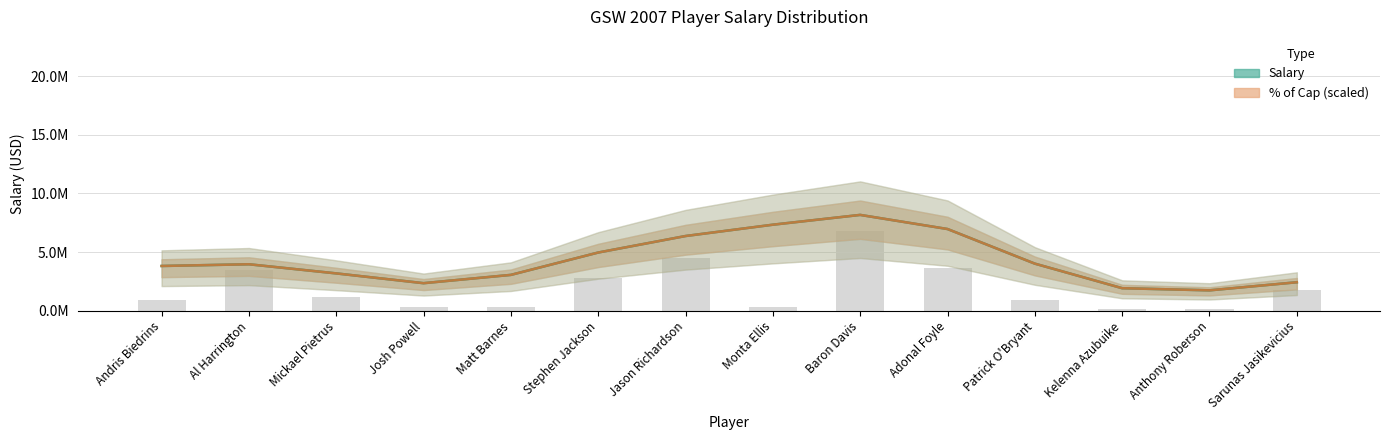

Is it true that Salary equals 3958156.3 at Al Harrington?

True